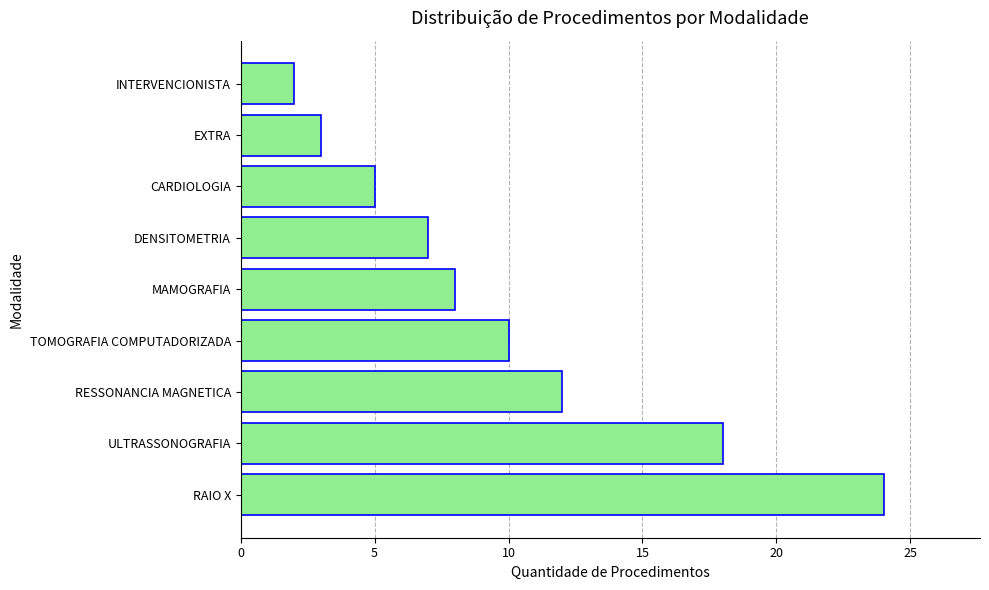

What is the difference between the second highest and second lowest values?

15